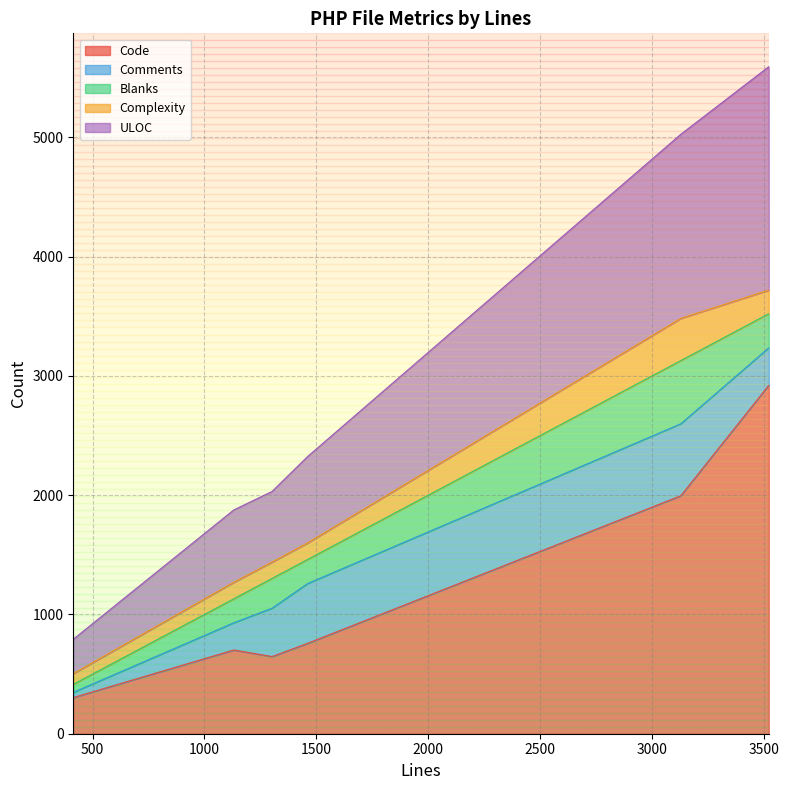

Between 1131 and 3521, which series saw the biggest shift?

Code